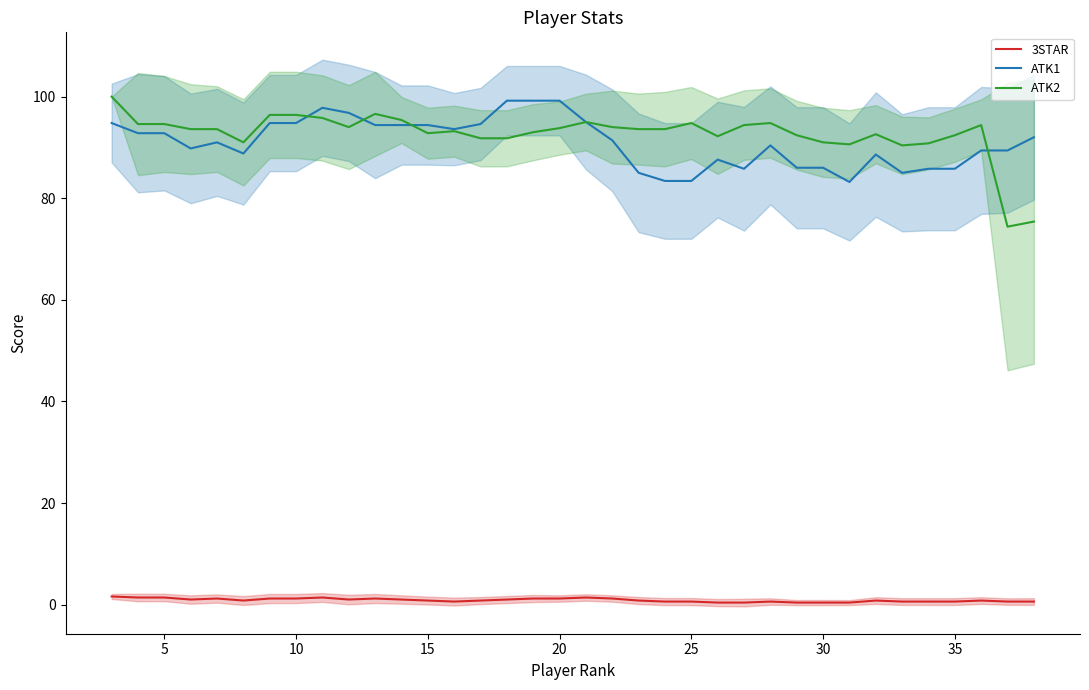

What is the minimum value for ATK1?

83.2